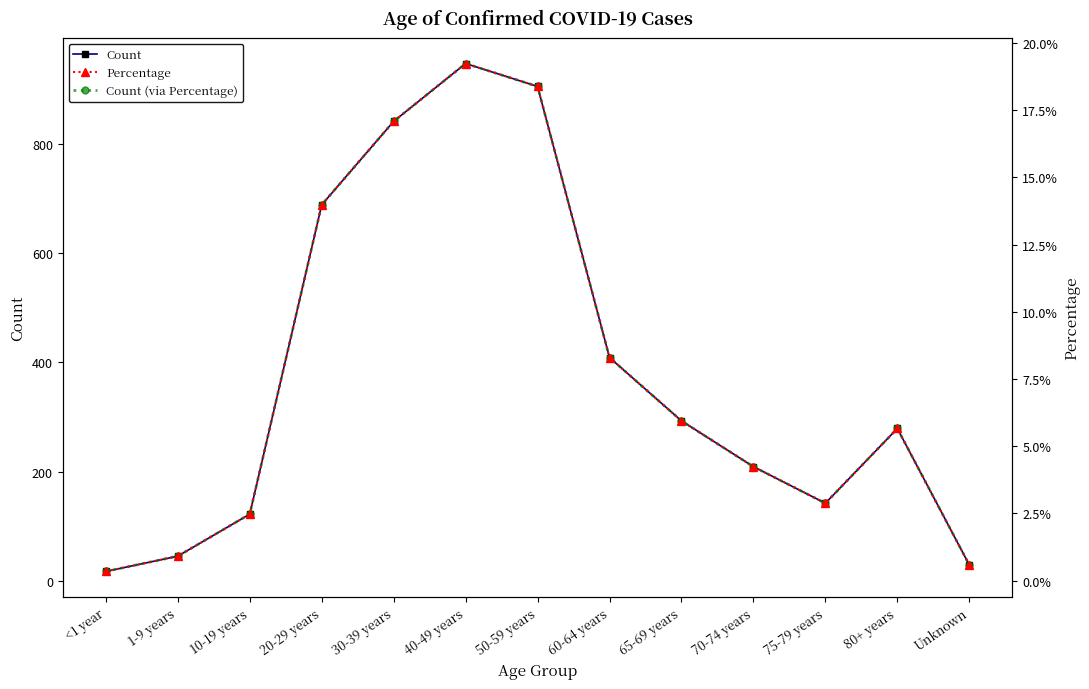

True or false: Count and Percentage intersect in this chart.

False